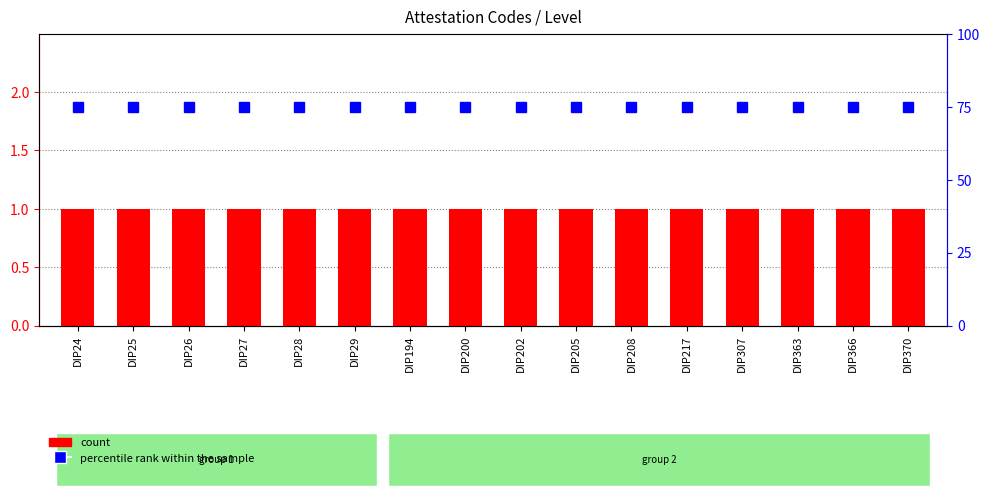

Rank the series by their average value, from highest to lowest.

percentile rank within the sample, count